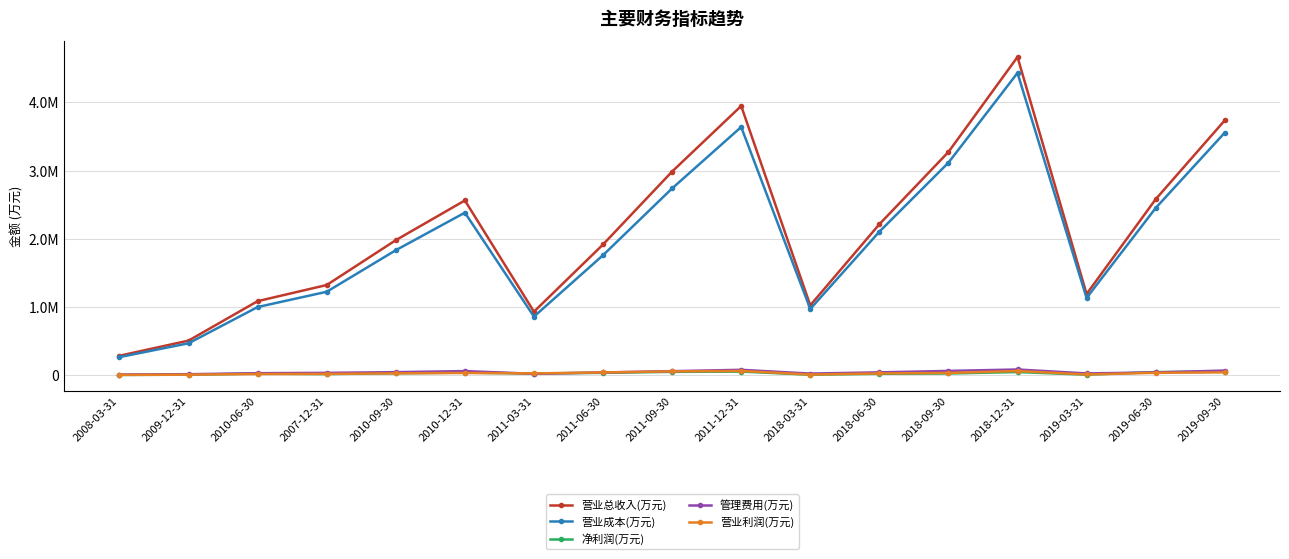

What is the sum of all 营业成本(万元) values?

33915812